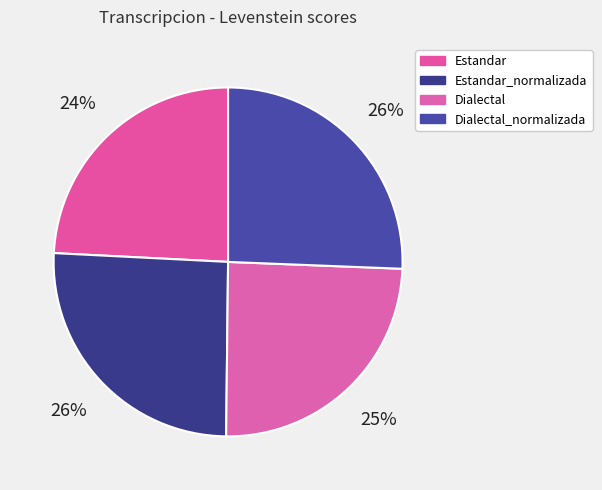

How many slices are in this pie chart?

4